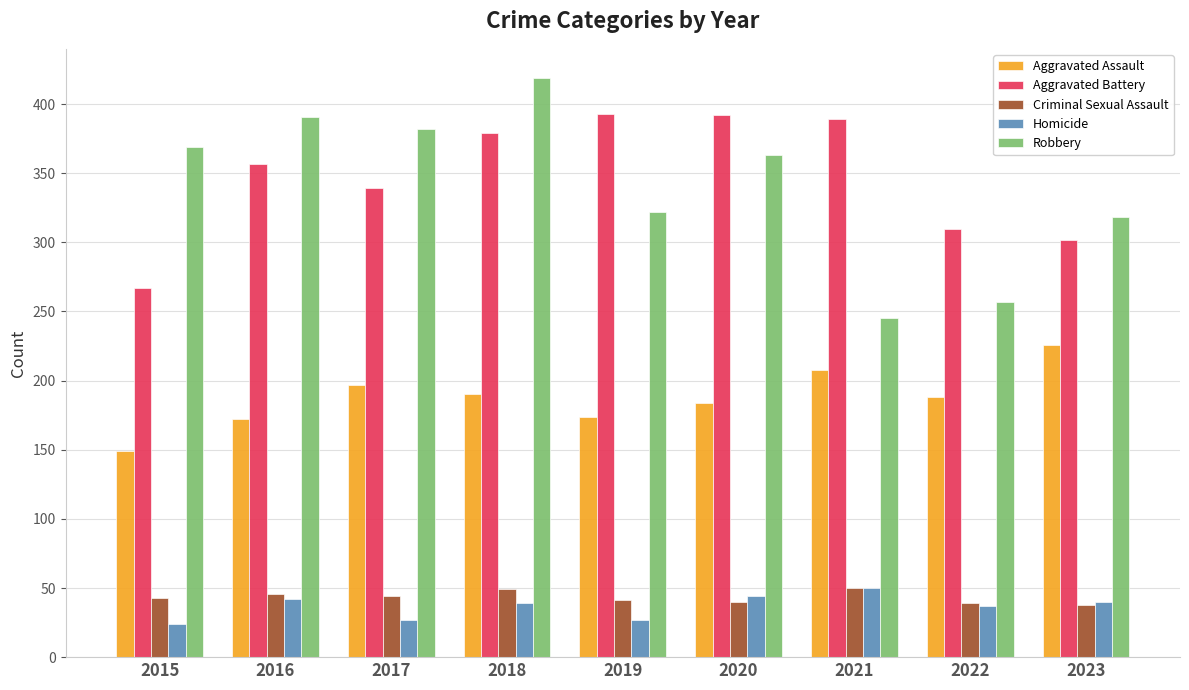

The value of Aggravated Assault at 2016 is 93. True or false?

False